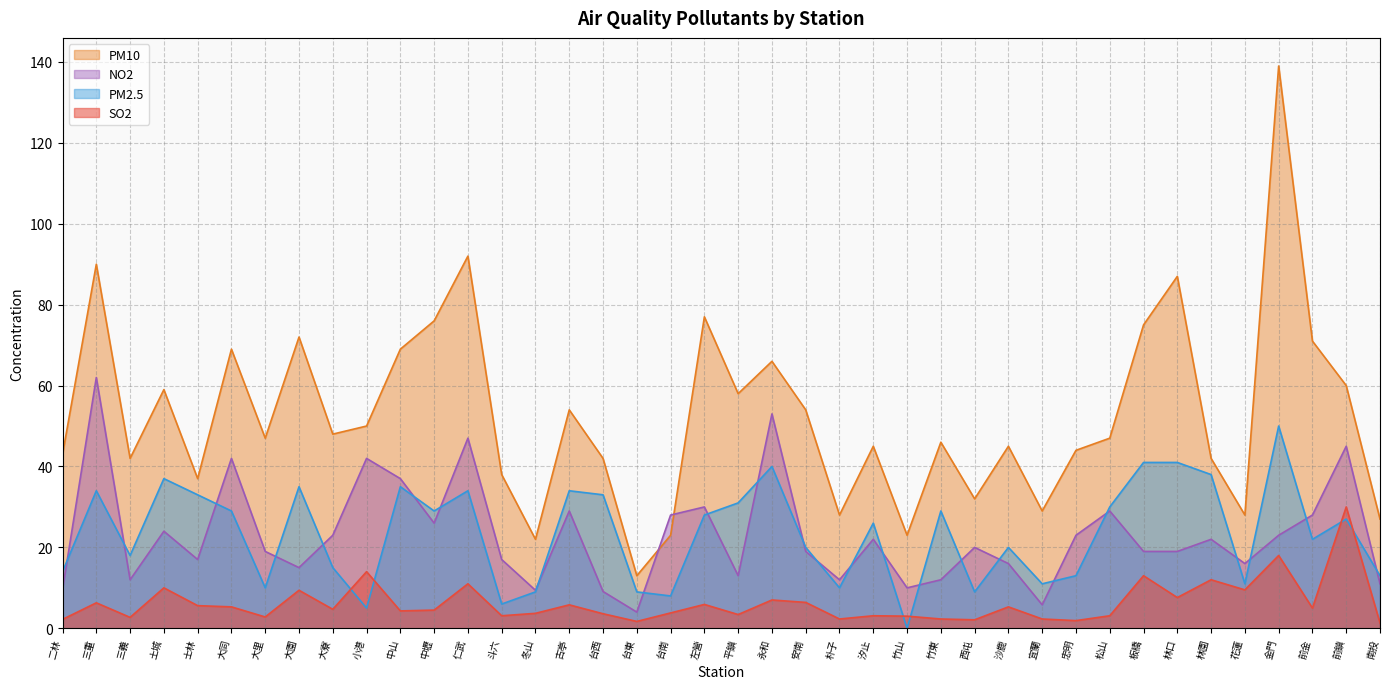

Is it true that SO2 equals 3.1 at 松山?

True